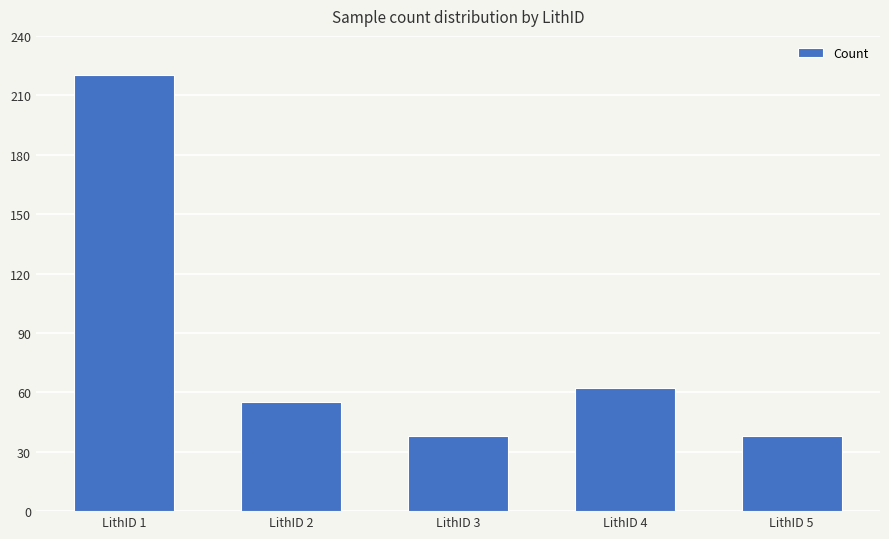

Are the bars grouped side by side (vs. stacked)?

No